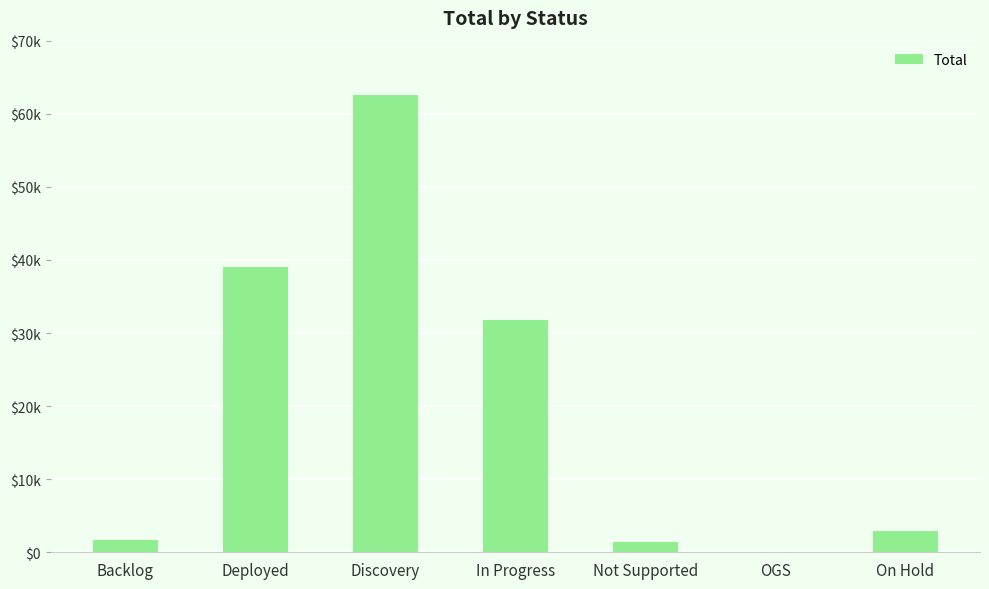

At which category does the chart reach its peak across all series?

Discovery